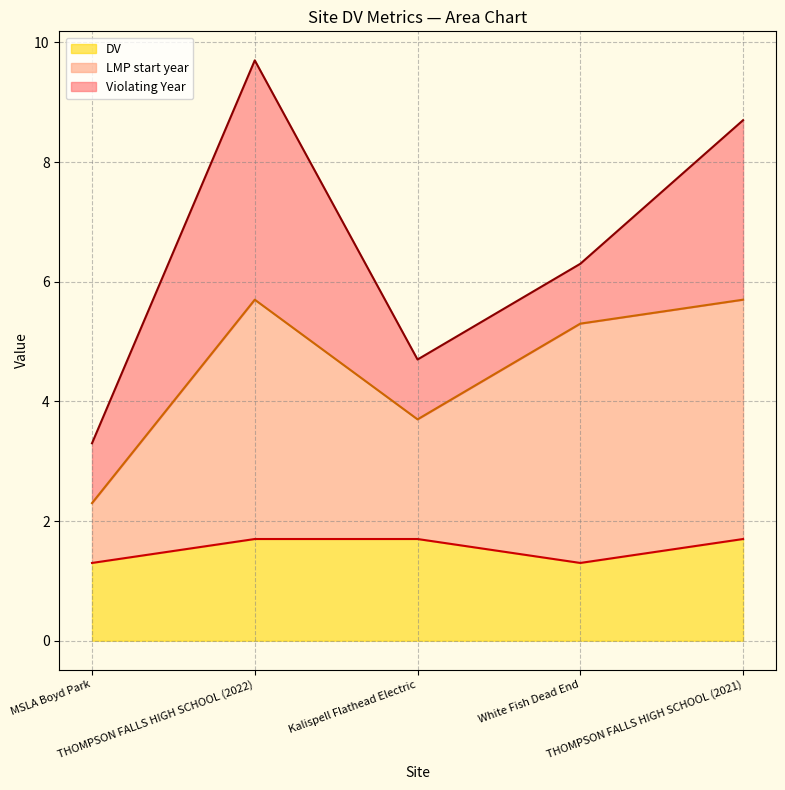

The value of DV at MSLA Boyd Park is 0.4. True or false?

False